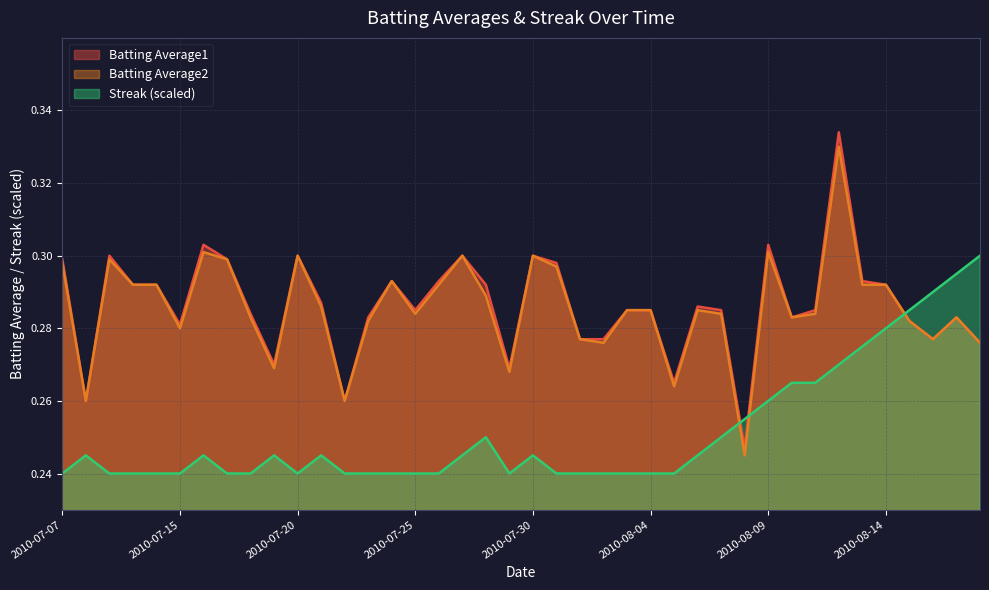

Reading right to left, extract all data points from this chart.

Batting Average1: 2010-08-18=0.3	2010-08-17=0.3	2010-08-16=0.3	2010-08-15=0.3	2010-08-14=0.3	2010-08-13=0.3	2010-08-12=0.3	2010-08-11=0.3	2010-08-10=0.3	2010-08-09=0.3	2010-08-08=0.2	2010-08-07=0.3	2010-08-06=0.3	2010-08-05=0.3	2010-08-04=0.3	2010-08-03=0.3	2010-08-02=0.3	2010-08-01=0.3	2010-07-31=0.3	2010-07-30=0.3	2010-07-29=0.3	2010-07-28=0.3	2010-07-27=0.3	2010-07-26=0.3	2010-07-25=0.3	2010-07-24=0.3	2010-07-23=0.3	2010-07-22=0.3	2010-07-21=0.3	2010-07-20=0.3	2010-07-19=0.3	2010-07-18=0.3	2010-07-17=0.3	2010-07-16=0.3	2010-07-15=0.3	2010-07-11=0.3	2010-07-10=0.3	2010-07-09=0.3	2010-07-08=0.3	2010-07-07=0.3
Batting Average2: 2010-08-18=0.3	2010-08-17=0.3	2010-08-16=0.3	2010-08-15=0.3	2010-08-14=0.3	2010-08-13=0.3	2010-08-12=0.3	2010-08-11=0.3	2010-08-10=0.3	2010-08-09=0.3	2010-08-08=0.2	2010-08-07=0.3	2010-08-06=0.3	2010-08-05=0.3	2010-08-04=0.3	2010-08-03=0.3	2010-08-02=0.3	2010-08-01=0.3	2010-07-31=0.3	2010-07-30=0.3	2010-07-29=0.3	2010-07-28=0.3	2010-07-27=0.3	2010-07-26=0.3	2010-07-25=0.3	2010-07-24=0.3	2010-07-23=0.3	2010-07-22=0.3	2010-07-21=0.3	2010-07-20=0.3	2010-07-19=0.3	2010-07-18=0.3	2010-07-17=0.3	2010-07-16=0.3	2010-07-15=0.3	2010-07-11=0.3	2010-07-10=0.3	2010-07-09=0.3	2010-07-08=0.3	2010-07-07=0.3
Streak: 2010-08-18=0.3	2010-08-17=0.3	2010-08-16=0.3	2010-08-15=0.3	2010-08-14=0.3	2010-08-13=0.3	2010-08-12=0.3	2010-08-11=0.3	2010-08-10=0.3	2010-08-09=0.3	2010-08-08=0.3	2010-08-07=0.2	2010-08-06=0.2	2010-08-05=0.2	2010-08-04=0.2	2010-08-03=0.2	2010-08-02=0.2	2010-08-01=0.2	2010-07-31=0.2	2010-07-30=0.2	2010-07-29=0.2	2010-07-28=0.2	2010-07-27=0.2	2010-07-26=0.2	2010-07-25=0.2	2010-07-24=0.2	2010-07-23=0.2	2010-07-22=0.2	2010-07-21=0.2	2010-07-20=0.2	2010-07-19=0.2	2010-07-18=0.2	2010-07-17=0.2	2010-07-16=0.2	2010-07-15=0.2	2010-07-11=0.2	2010-07-10=0.2	2010-07-09=0.2	2010-07-08=0.2	2010-07-07=0.2